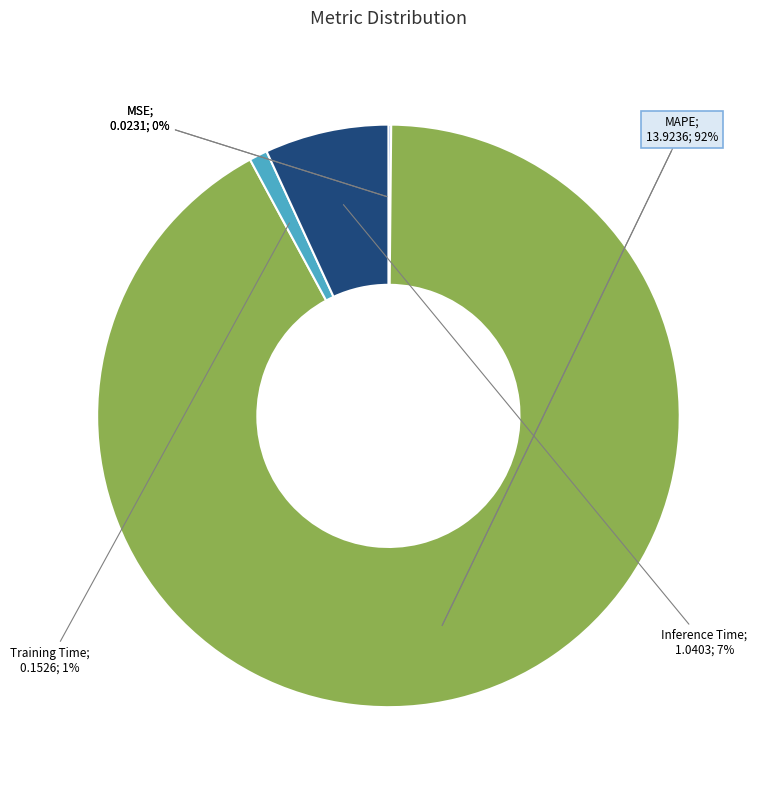

Is the sum of MAPE and Training Time greater than half?

Yes